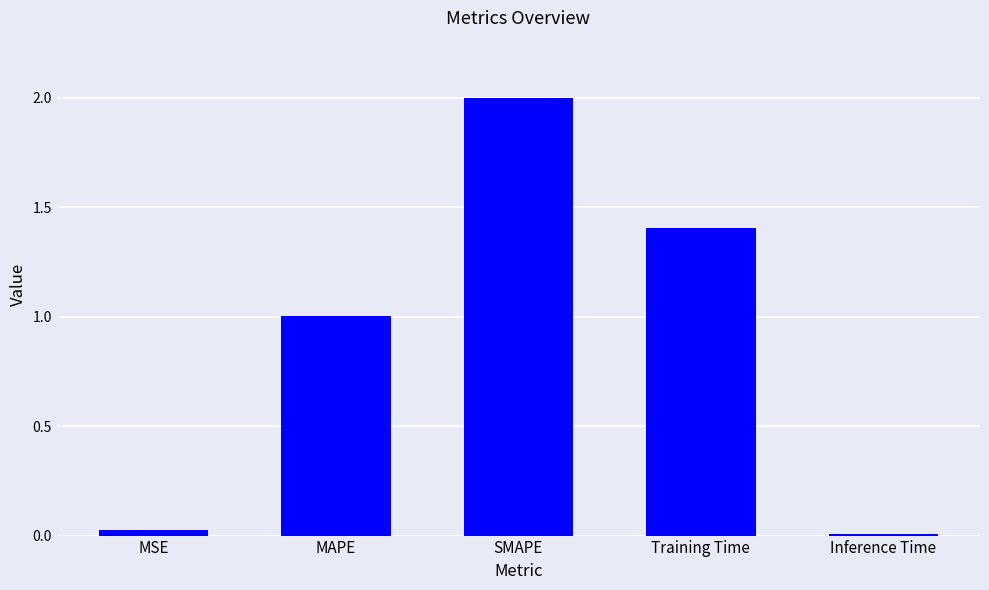

List the labels in order of value, largest first.

SMAPE, Training Time, MAPE, MSE, Inference Time